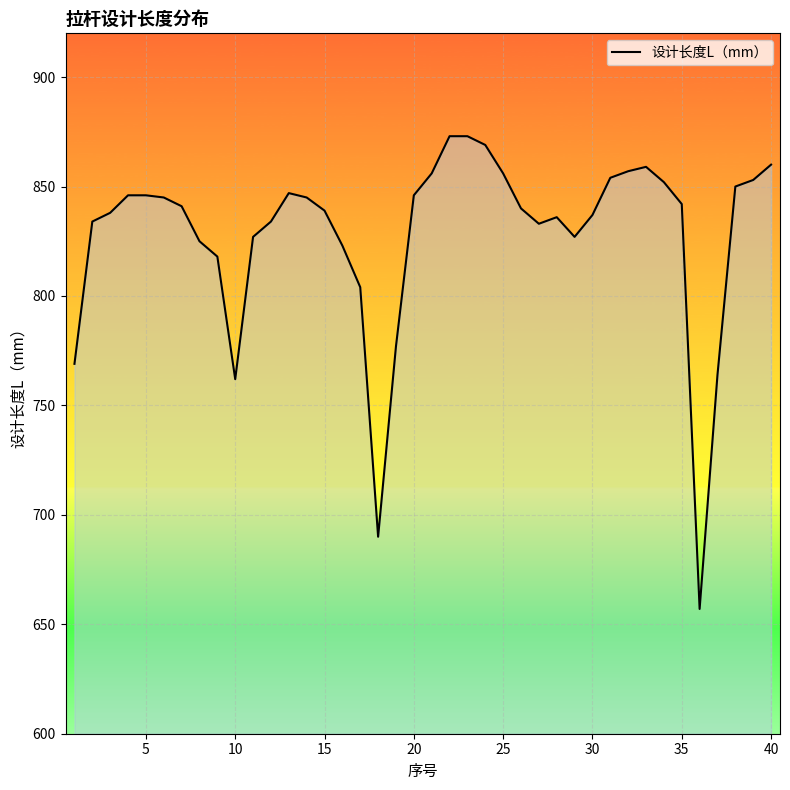

What is the greatest value displayed?

873